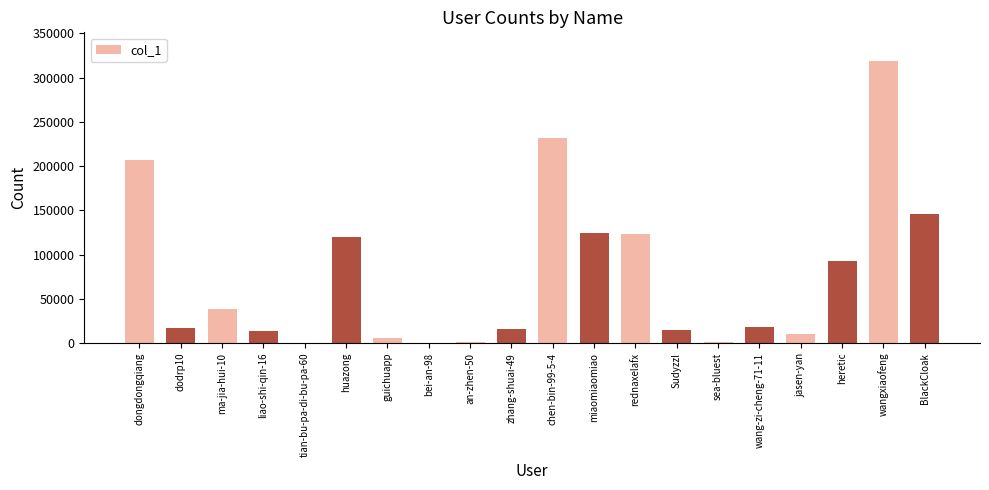

What is the average value?

75052